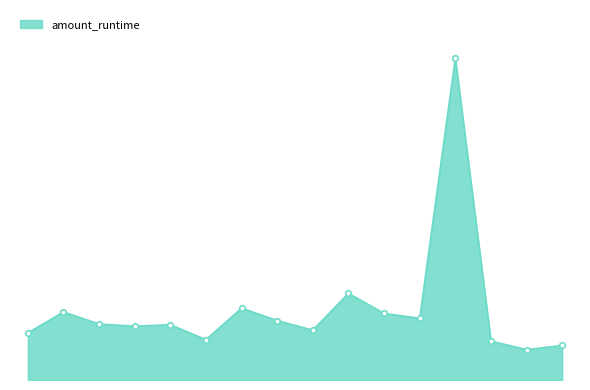

List the labels in order of value, smallest first.

14, 15, 13, 5, 0, 8, 3, 4, 2, 7, 11, 10, 1, 6, 9, 12